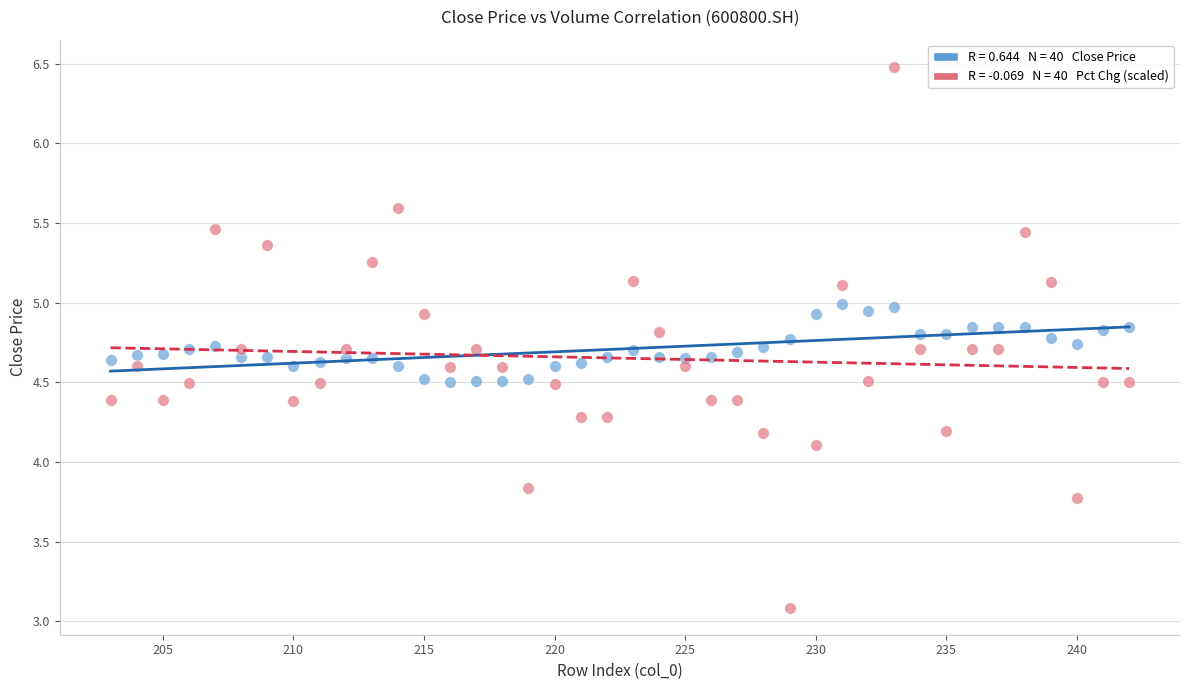

Across all series, what Y value is closest to 4?

4.1